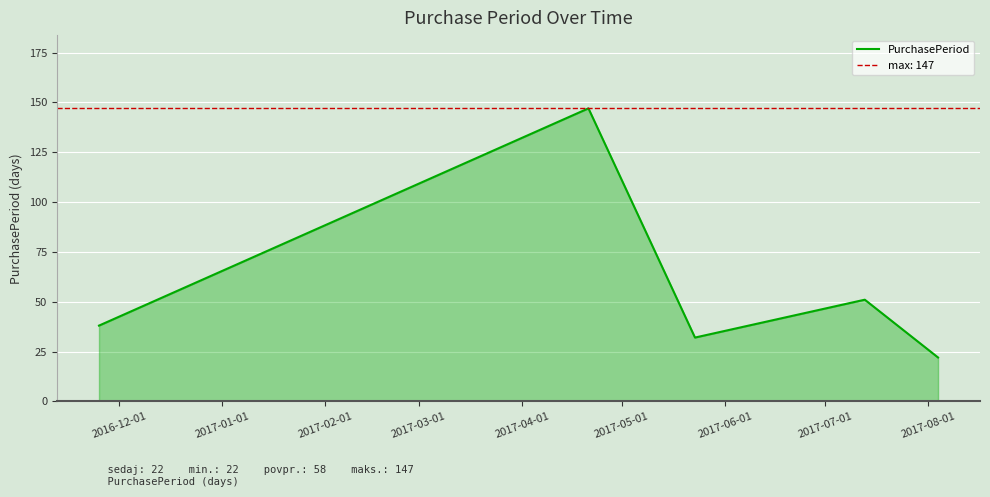

What is the ratio of the value at 2017-03-01 to the value at 2017-02-01?

1.6